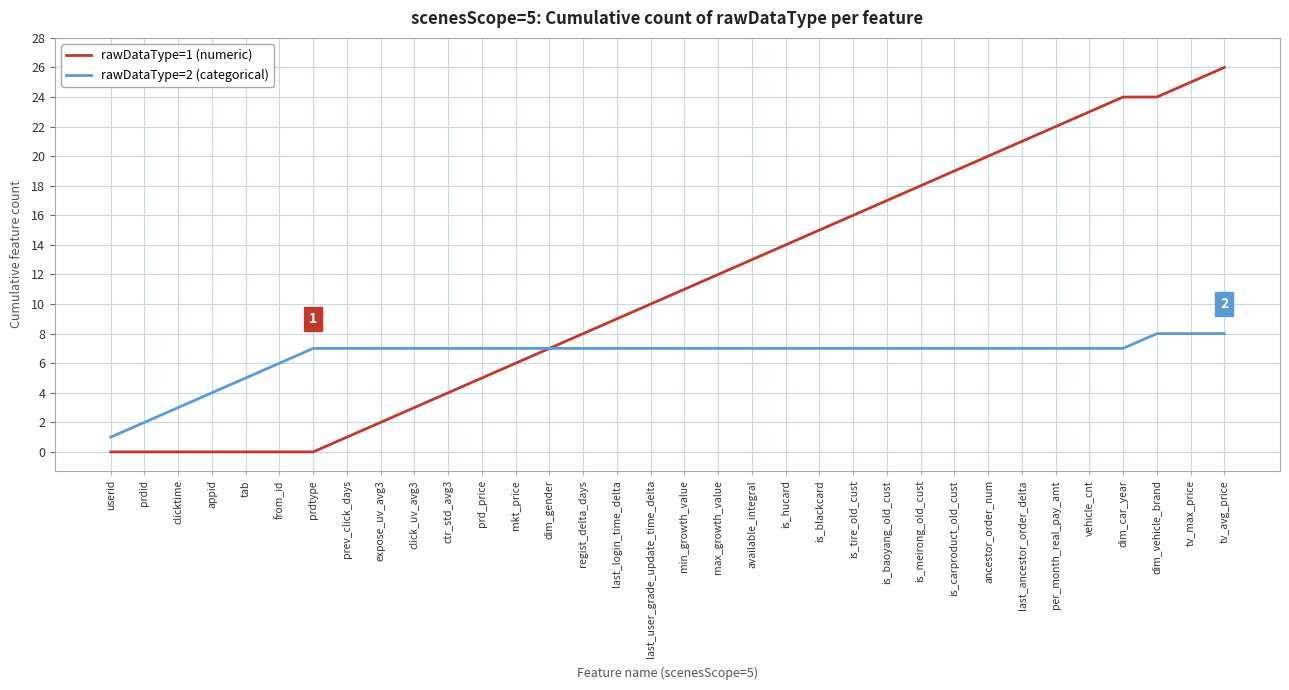

What is the sum of the rawDataType=2 (categorical) values at prdtype and appid?

11